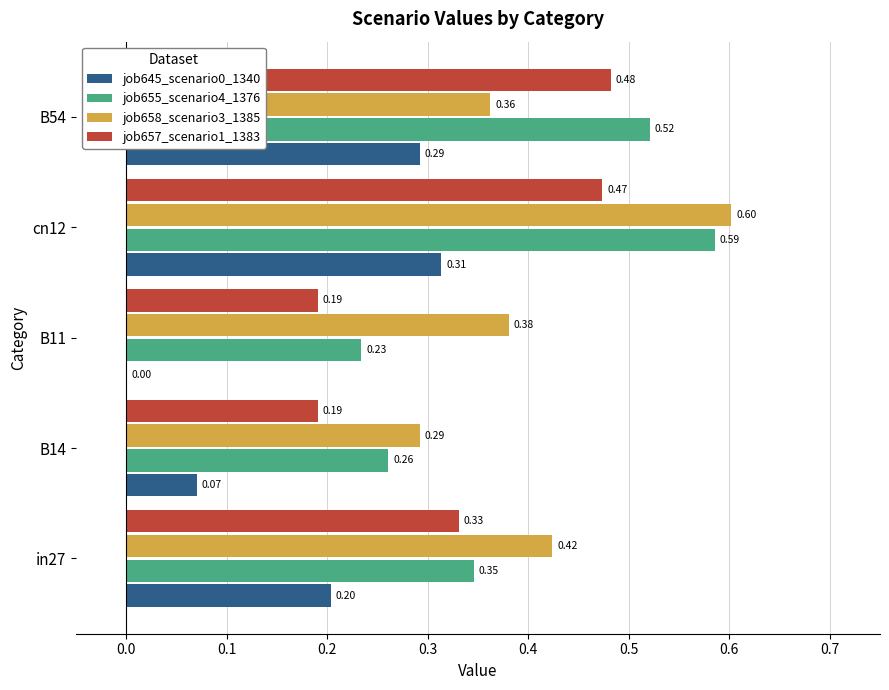

Which series changed the most between B11 and cn12?

job655_scenario4_1376